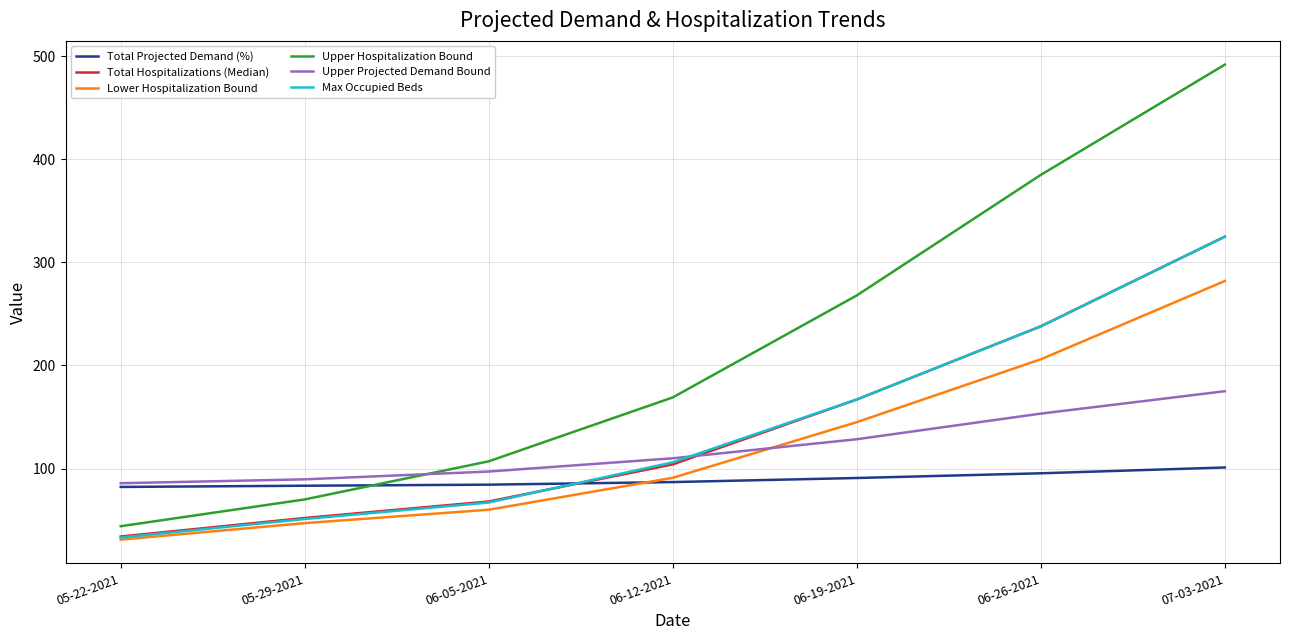

How many series are shown in this chart?

6